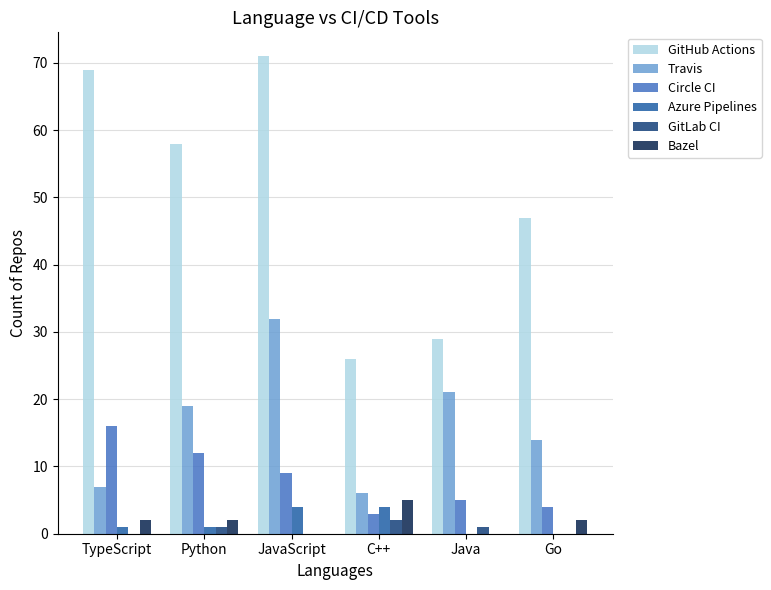

At which label is GitHub Actions closest to 48?

Go